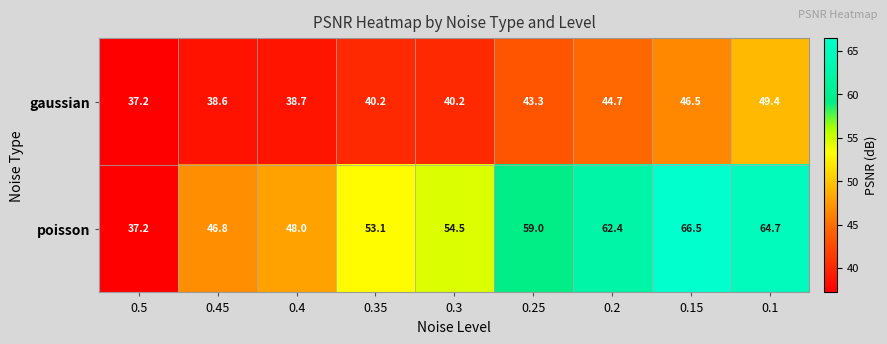

Between 0.4 and 0.15, which series saw the biggest shift?

poisson